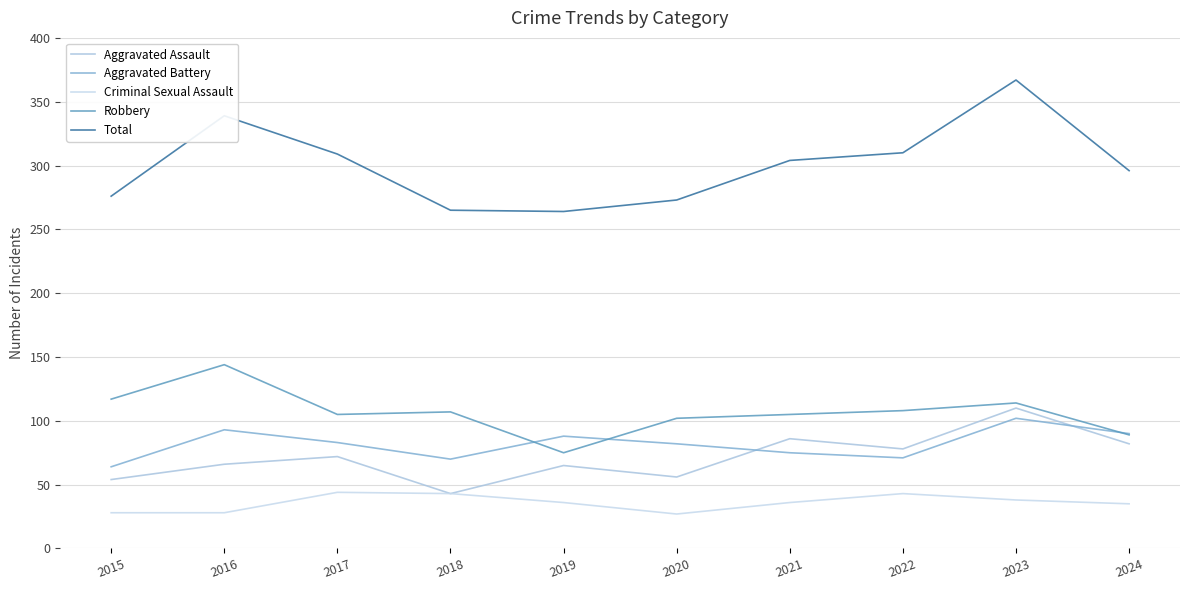

What is the difference between the maximum and second lowest values in the Aggravated Battery series?

32